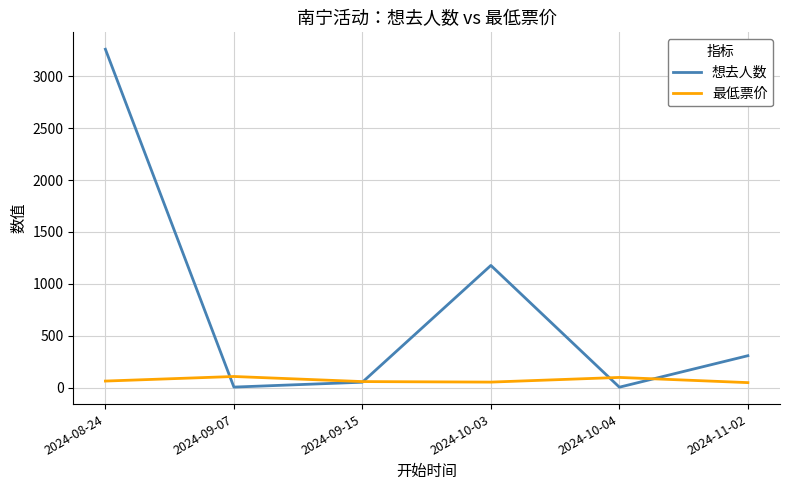

Rank the series by their maximum value, from lowest to highest.

最低票价, 想去人数